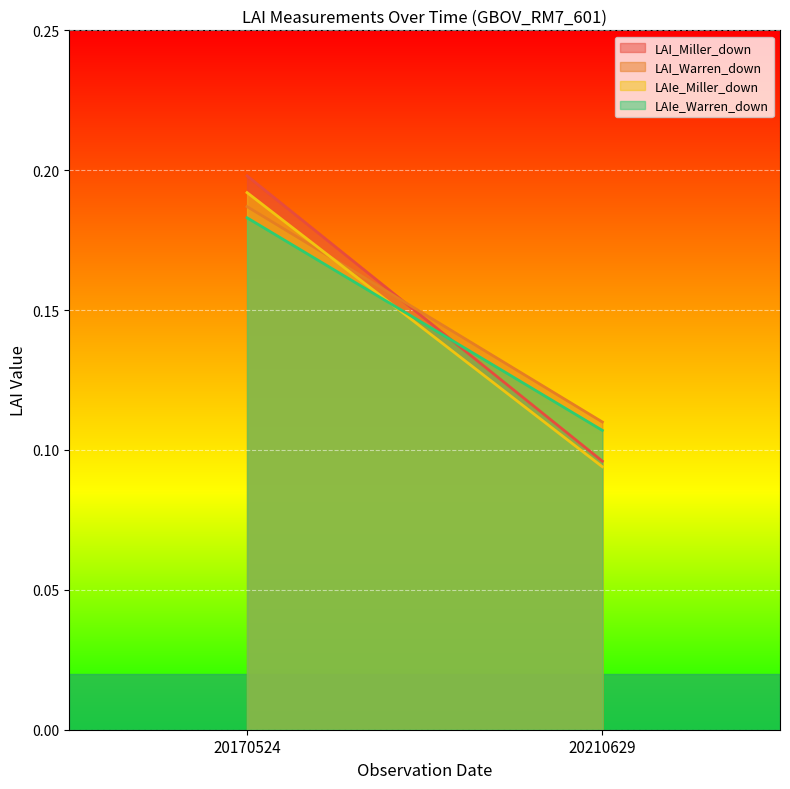

Is the value of LAI_Miller_down at 20170524 greater than the value of LAIe_Miller_down at 20170524?

Yes